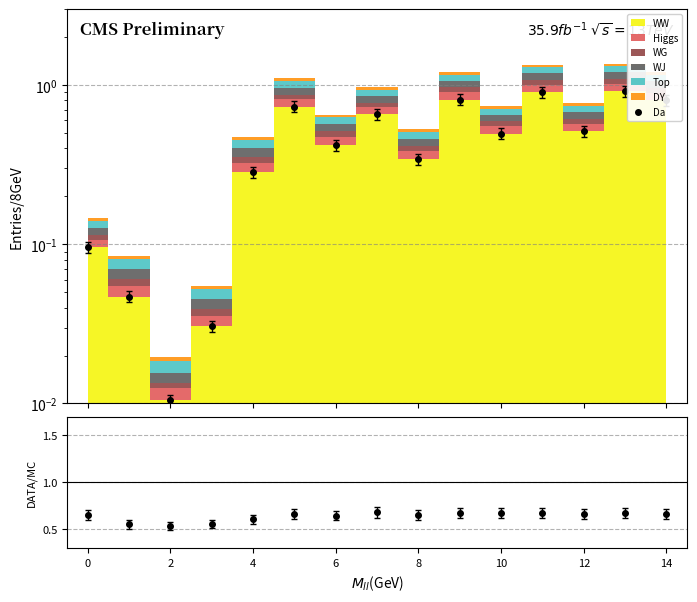

How many intersections are there between Da and DATA/MC?

7